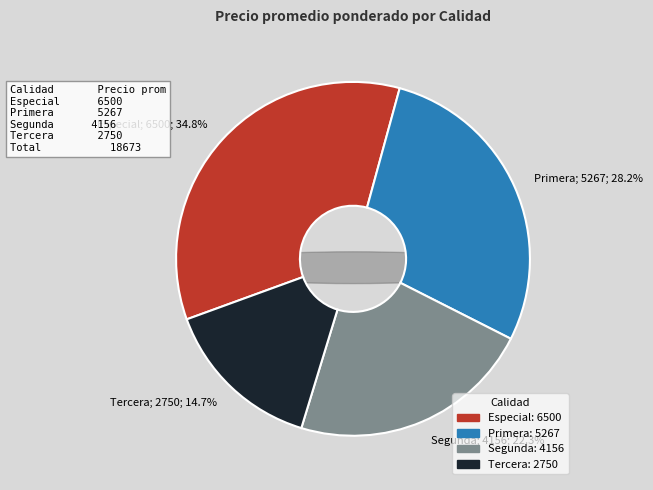

Rank the categories by value from lowest to highest.

Tercera, Segunda, Primera, Especial